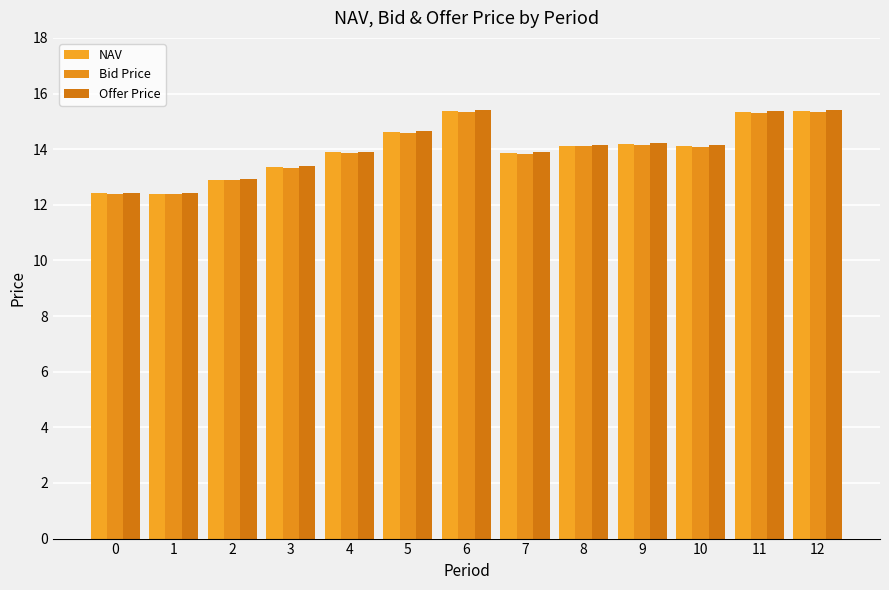

Rank the series at 3 from highest to lowest value.

Offer Price, NAV, Bid Price